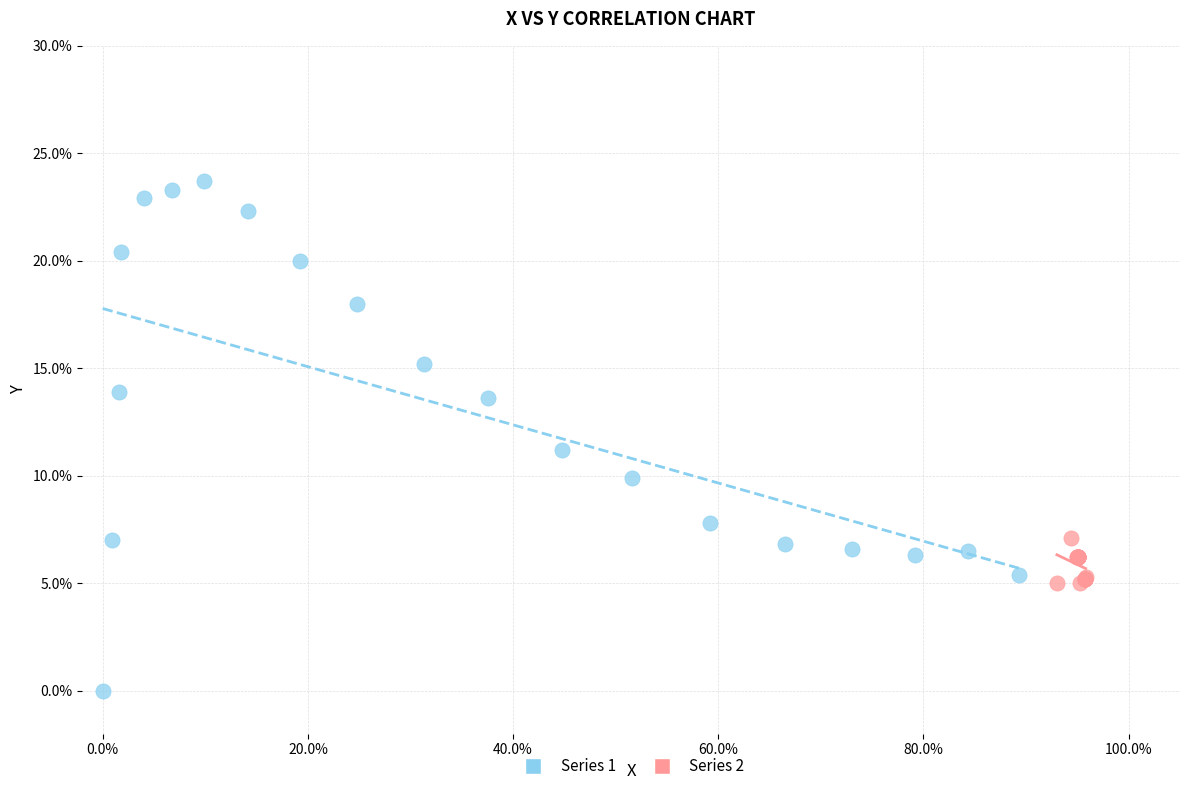

What are all the series names shown in the legend?

Series 1, Series 2